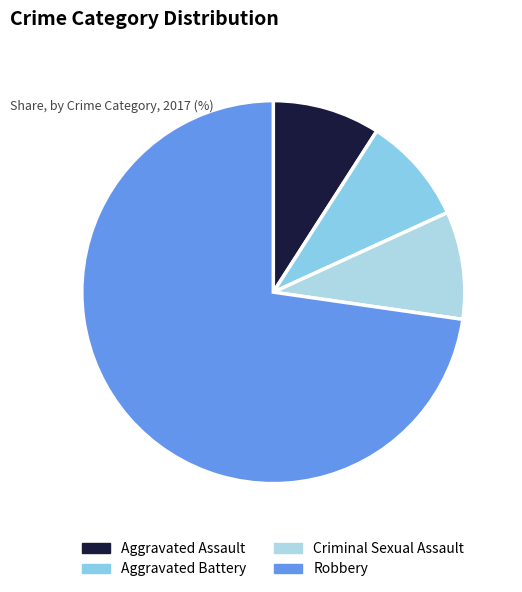

To the nearest percent, what is the combined percentage of Aggravated Battery and Criminal Sexual Assault?

18%